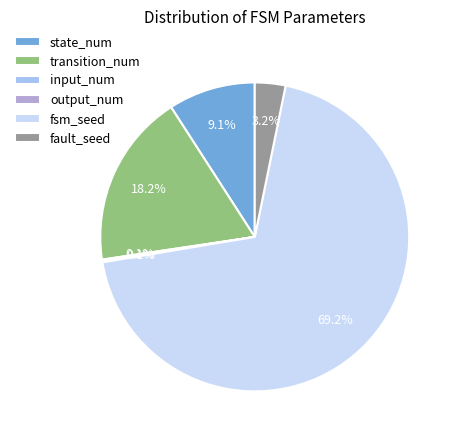

To the nearest percent, what is the average slice percentage?

17%